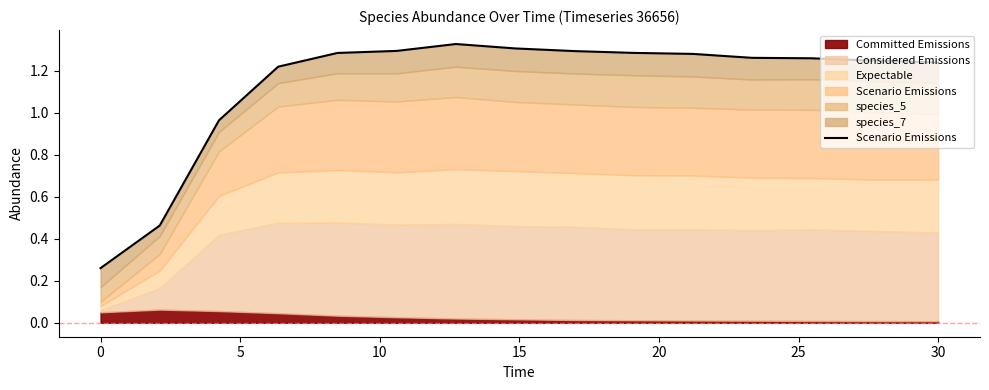

What is the average value?

1.1